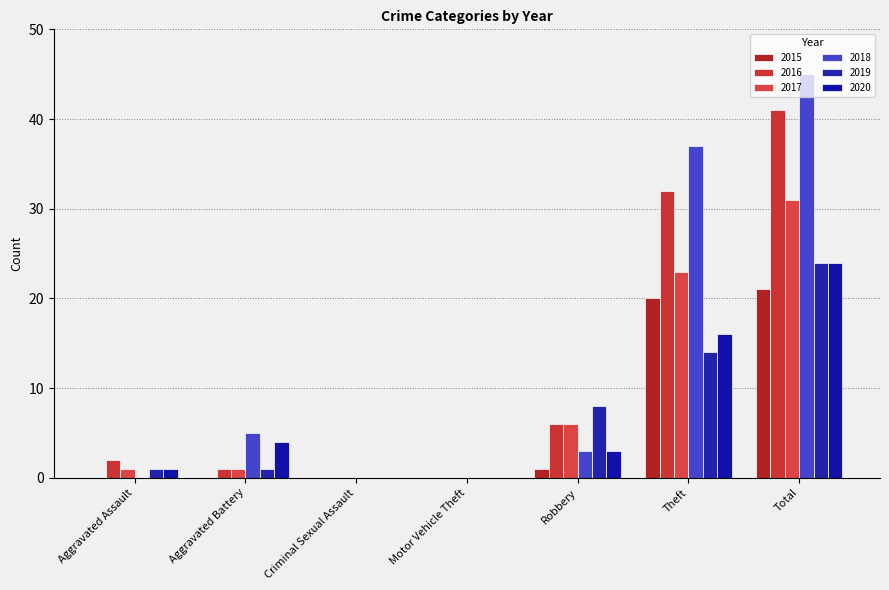

Reading left to right, list all the values displayed in this chart.

2015: Aggravated Assault=0	Aggravated Battery=0	Criminal Sexual Assault=0	Motor Vehicle Theft=0	Robbery=1	Theft=20	Total=21
2016: Aggravated Assault=2	Aggravated Battery=1	Criminal Sexual Assault=0	Motor Vehicle Theft=0	Robbery=6	Theft=32	Total=41
2017: Aggravated Assault=1	Aggravated Battery=1	Criminal Sexual Assault=0	Motor Vehicle Theft=0	Robbery=6	Theft=23	Total=31
2018: Aggravated Assault=0	Aggravated Battery=5	Criminal Sexual Assault=0	Motor Vehicle Theft=0	Robbery=3	Theft=37	Total=45
2019: Aggravated Assault=1	Aggravated Battery=1	Criminal Sexual Assault=0	Motor Vehicle Theft=0	Robbery=8	Theft=14	Total=24
2020: Aggravated Assault=1	Aggravated Battery=4	Criminal Sexual Assault=0	Motor Vehicle Theft=0	Robbery=3	Theft=16	Total=24